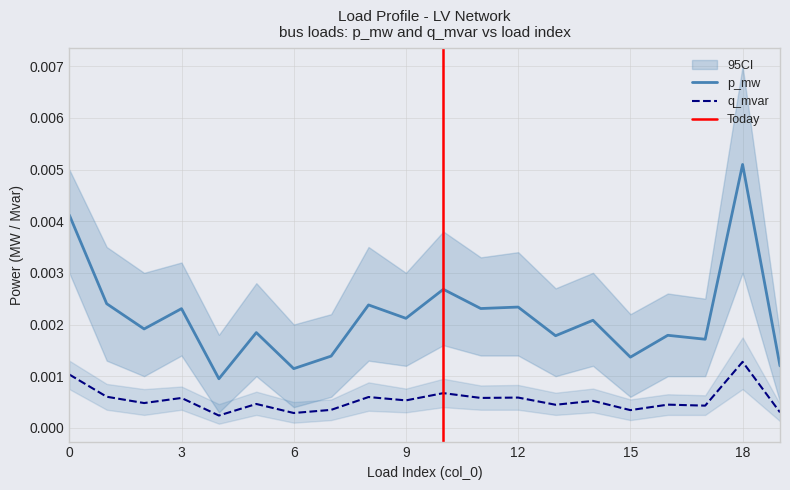

True or false: p_mw has a value of 0.0 at 19.

False